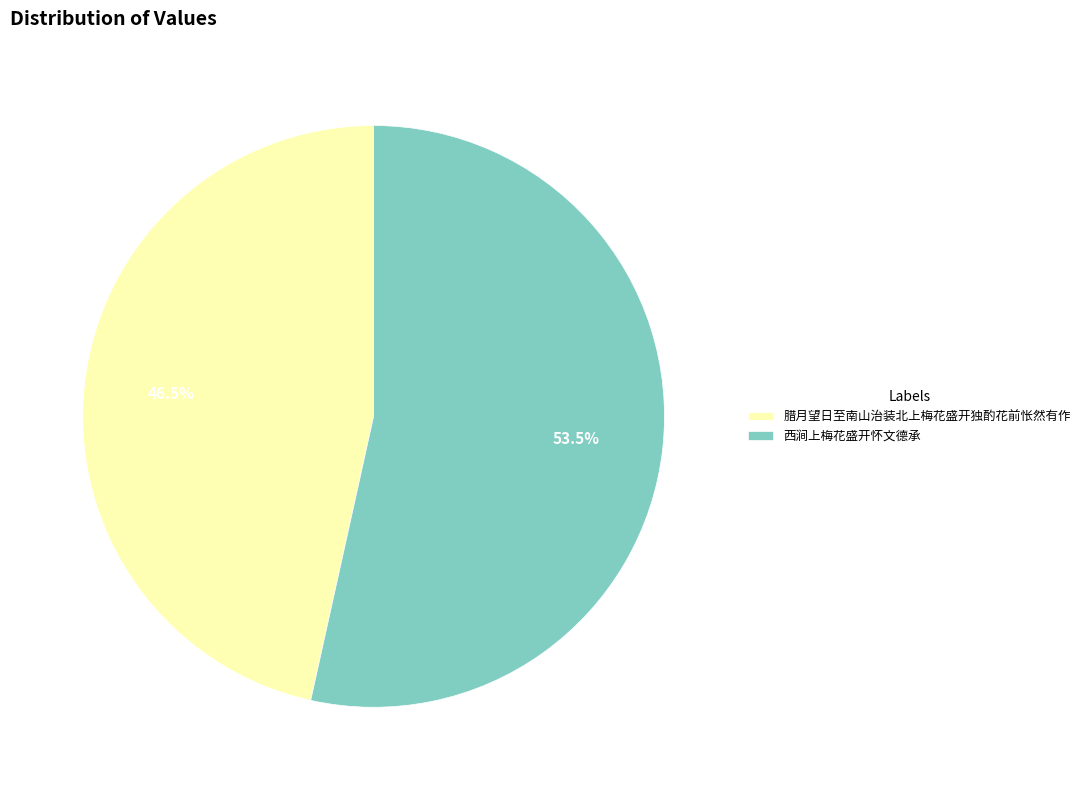

What is the total percentage of 西涧上梅花盛开怀文德承 and 腊月望日至南山治装北上梅花盛开独酌花前怅然有作?

100.0%